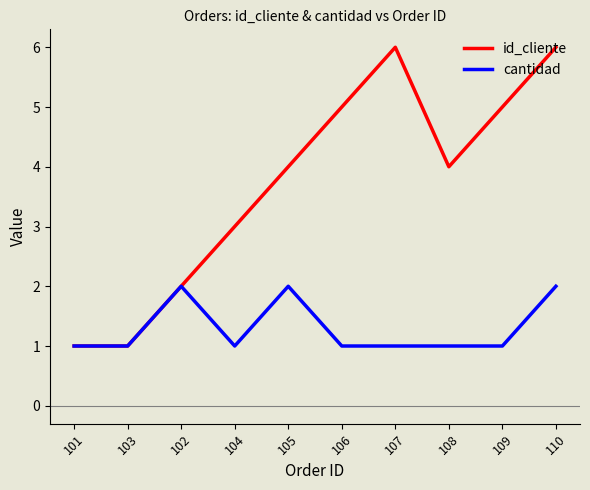

What is the sum of all id_cliente values?

37